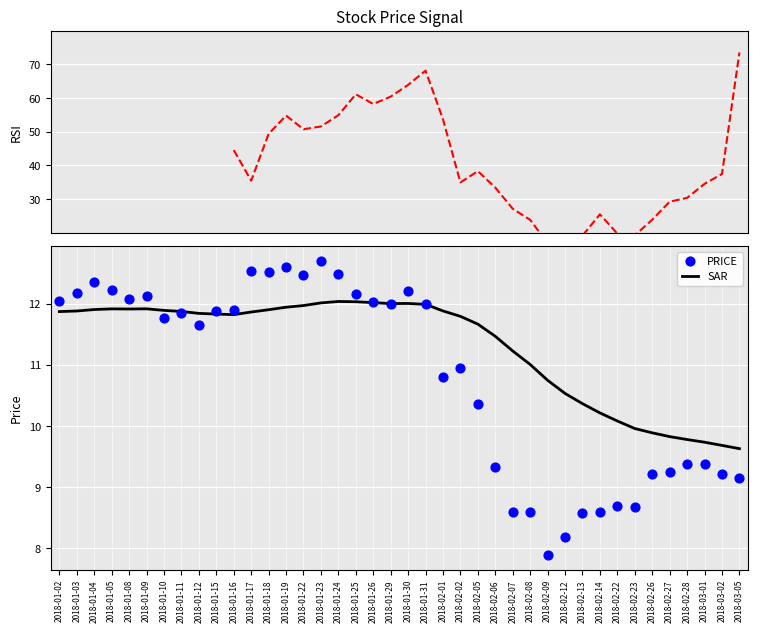

Which series reaches the minimum Y coordinate?

PRICE